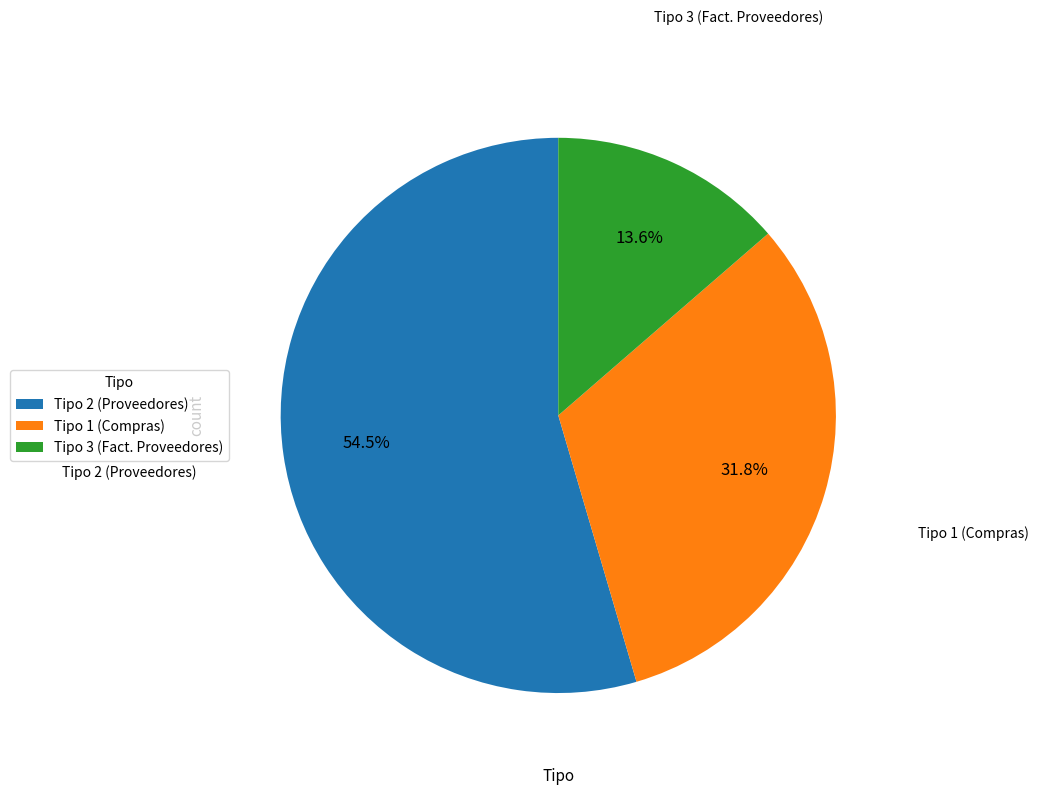

Do Tipo 3 (Fact. Proveedores) and Tipo 2 (Proveedores) together represent more than half of the pie?

Yes